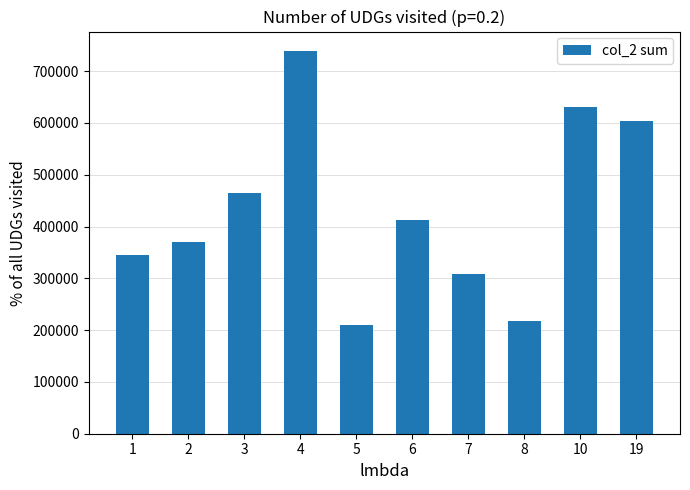

How many categories are shown in the chart?

10